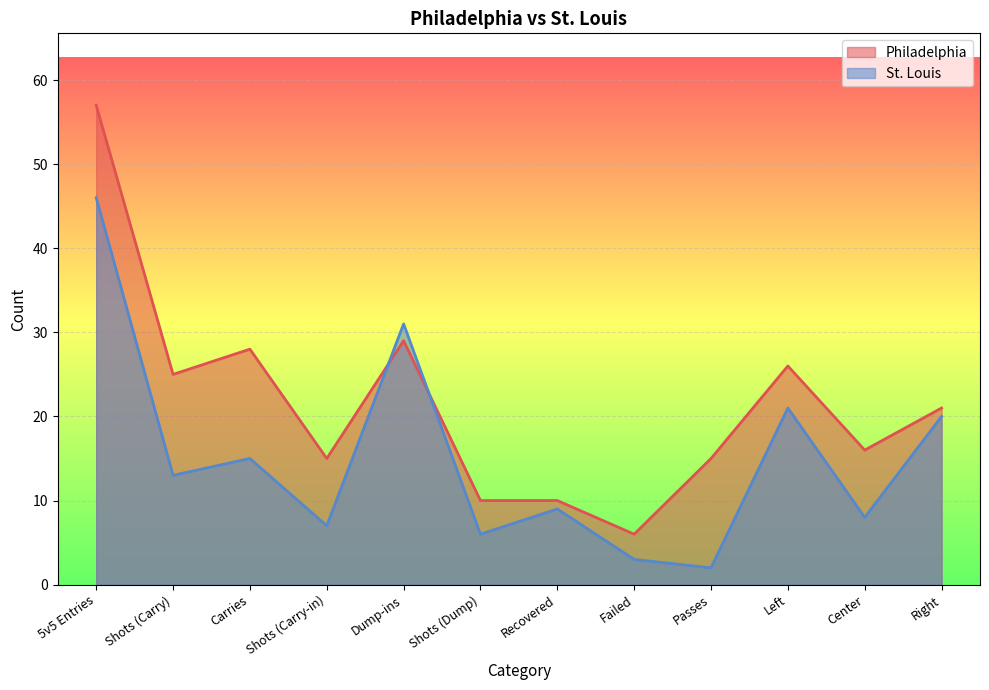

How many intersections are there between St. Louis and Philadelphia?

2